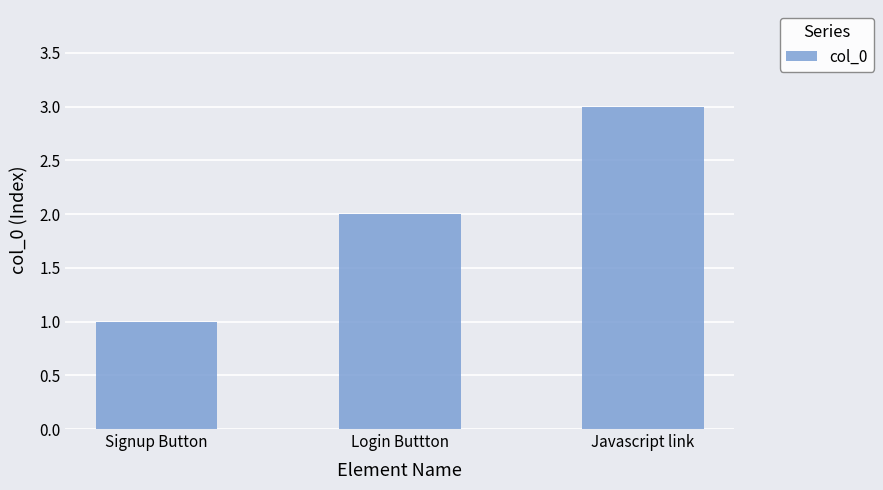

List the labels in order of value, largest first.

Javascript link, Login Buttton, Signup Button